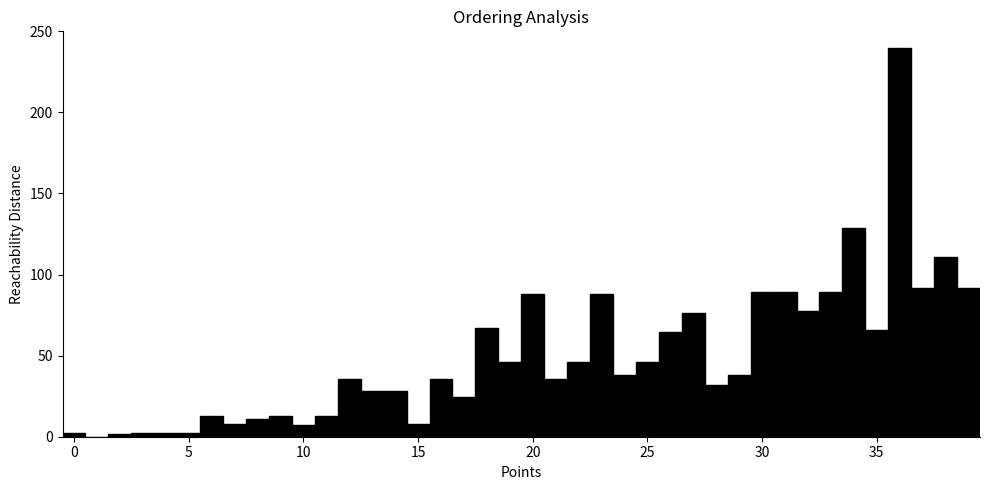

Read against the x-axis, roughly where is the centre of the tallest bar?

36.0